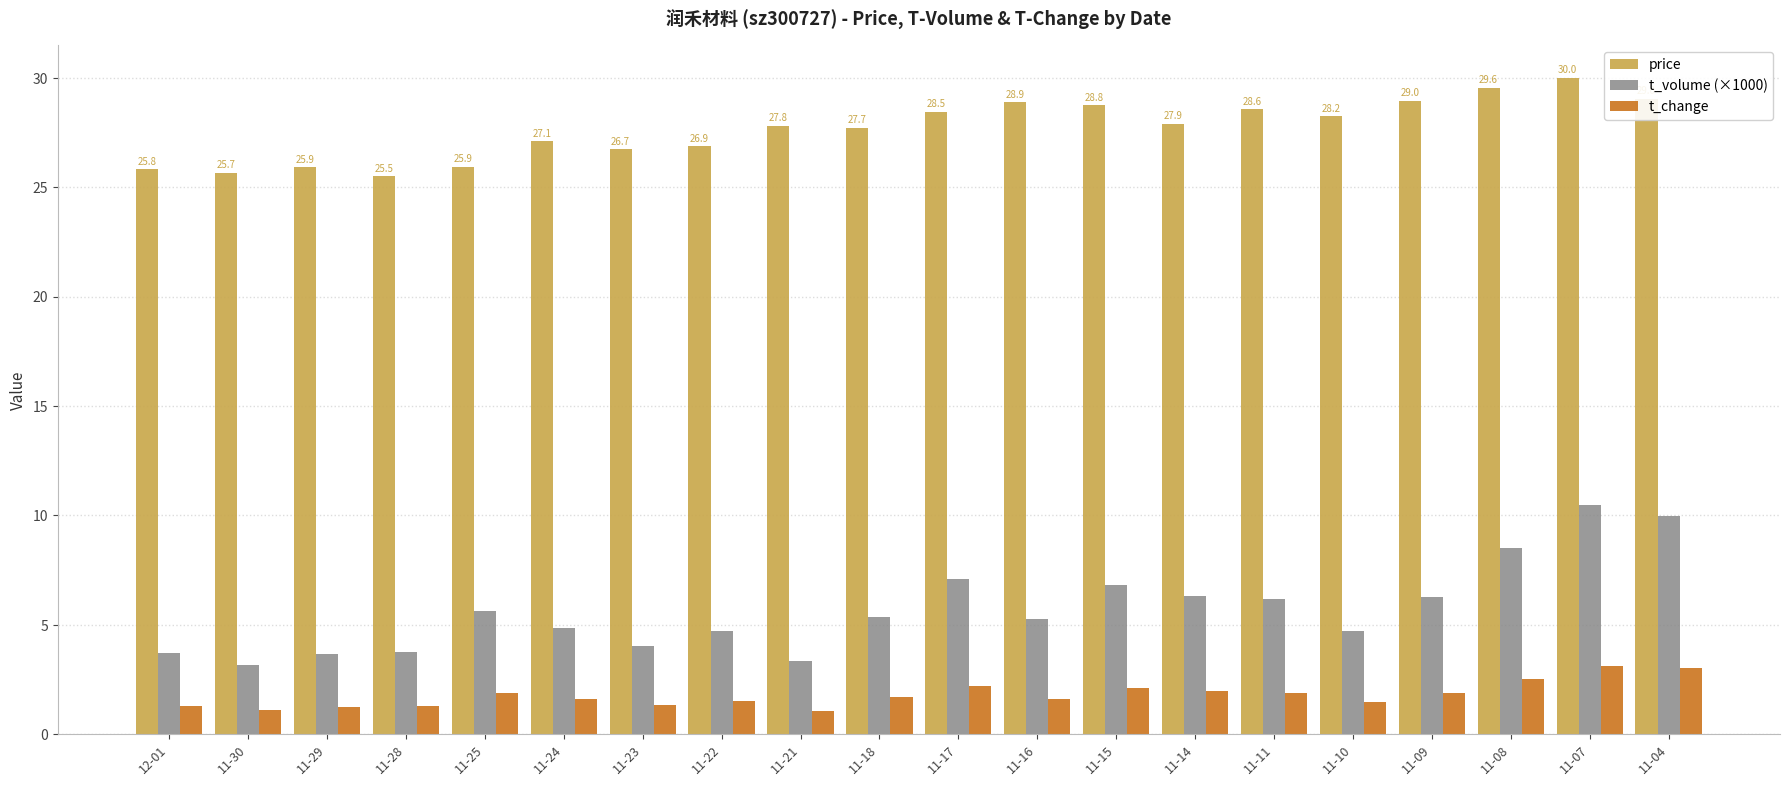

What is the highest value of the price series?

30.0